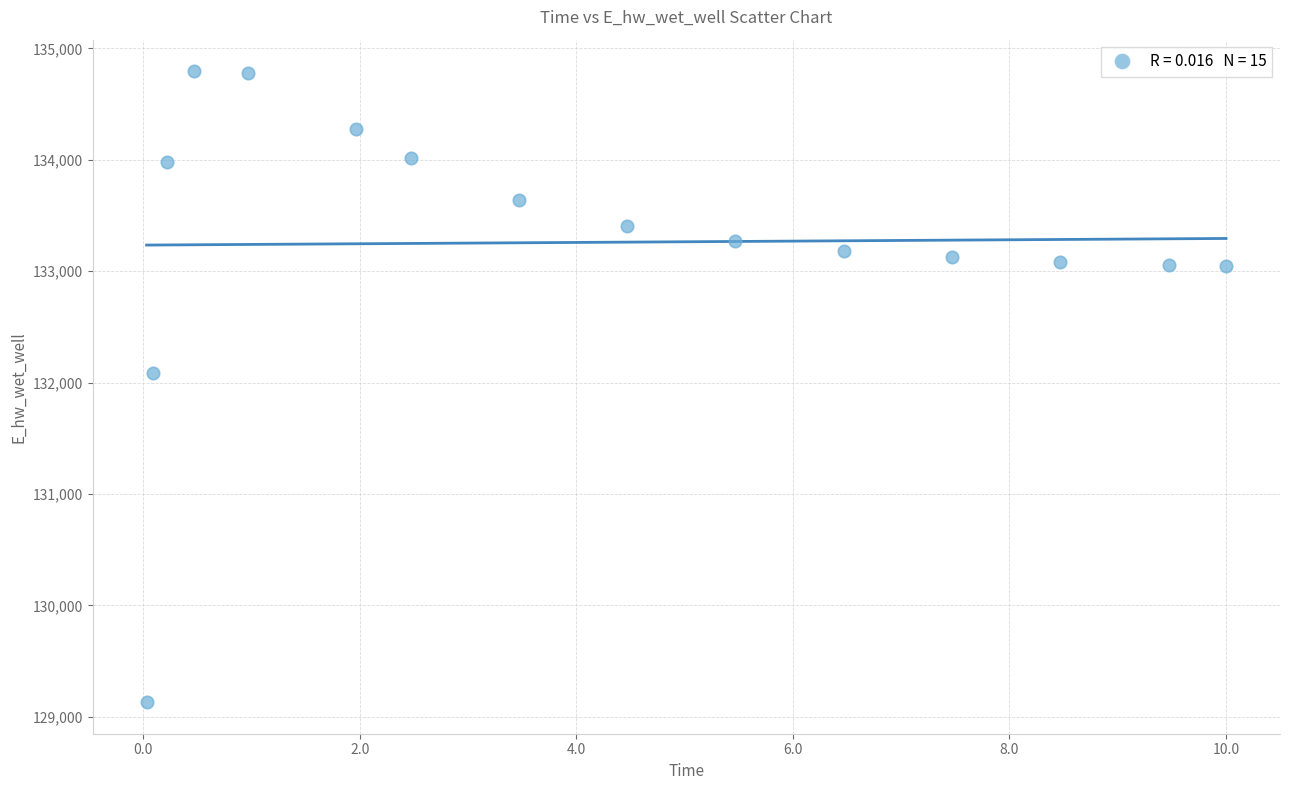

What Y value in the scatter plot is closest to 131963?

132086.7